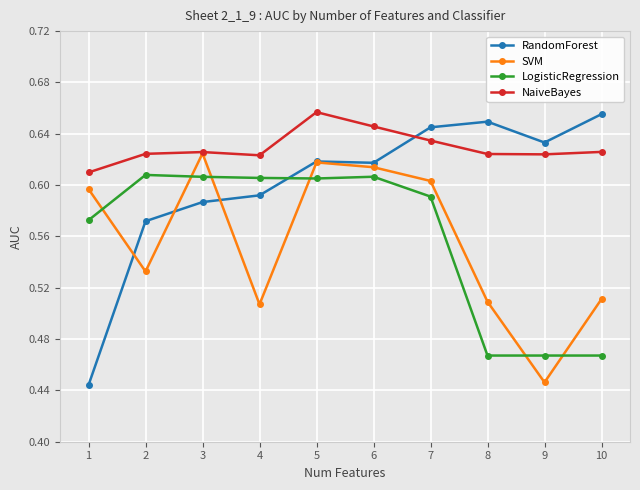

How many lines are shown in the chart?

4